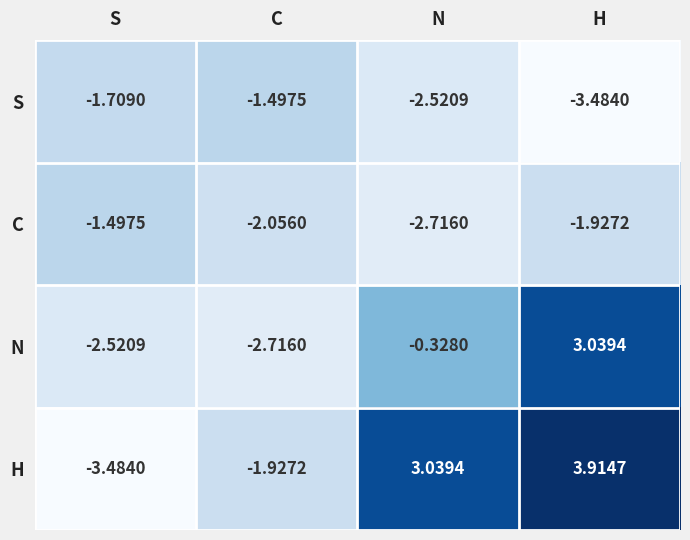

What is the difference between the highest and lowest values at S?

2.0